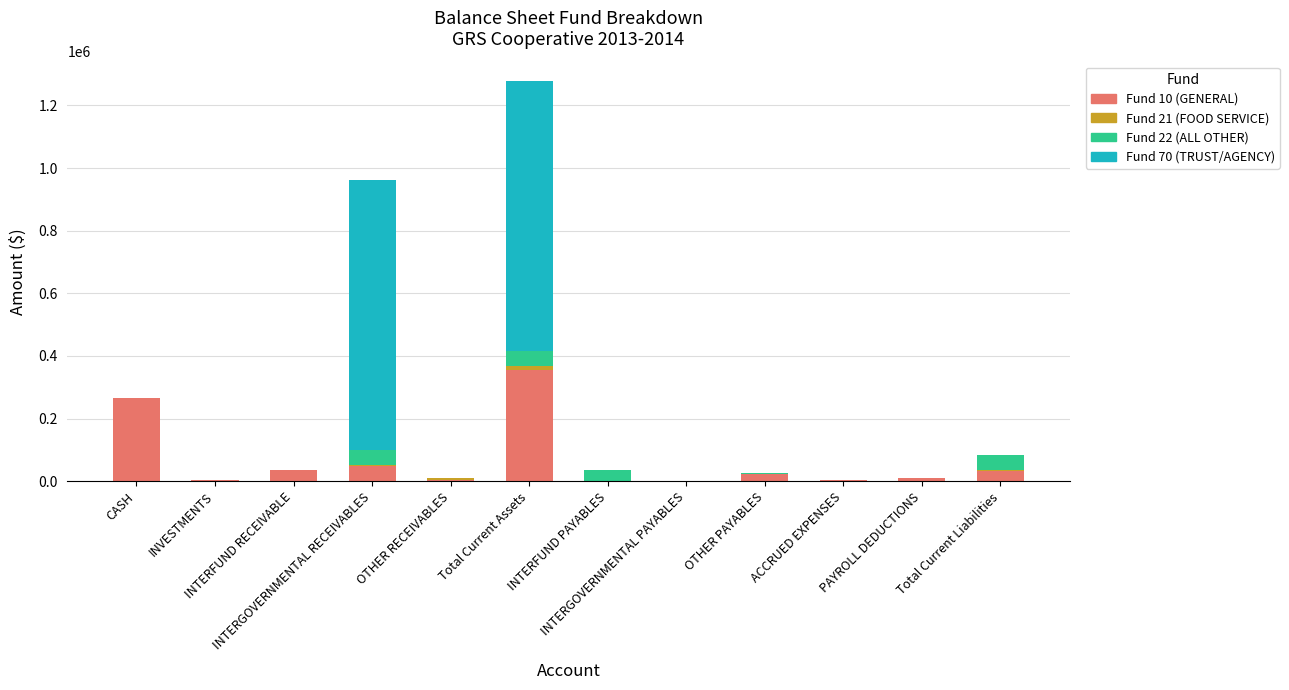

Does the chart contain stacked bars?

Yes